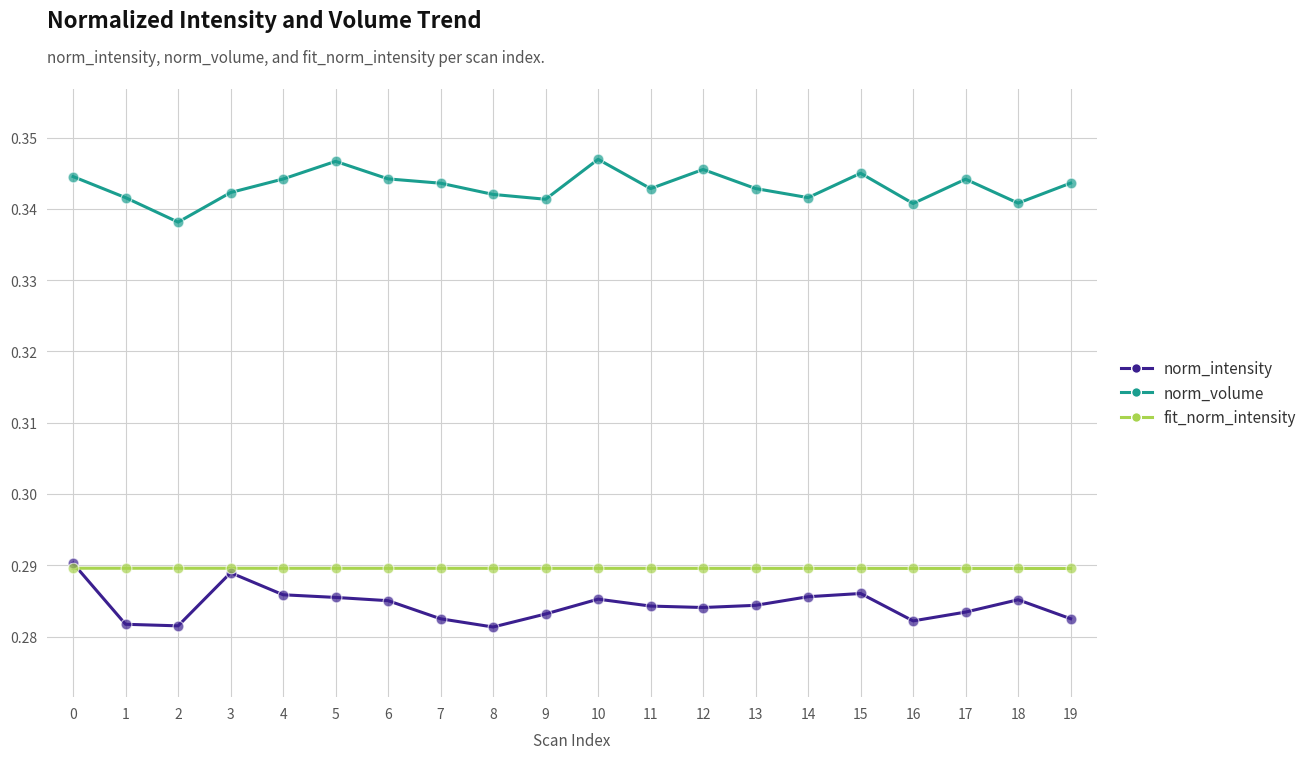

Which series has the largest total across all categories?

norm_volume